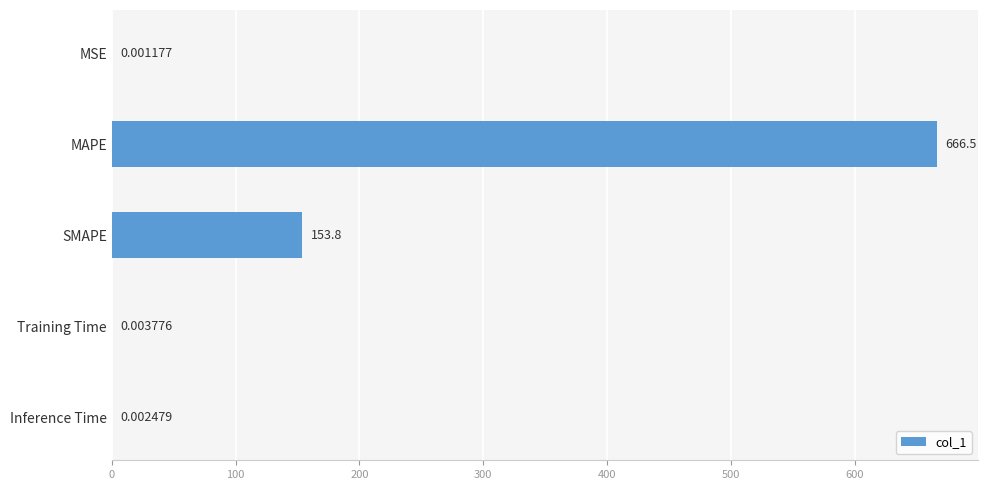

What is the sum of all values?

820.3